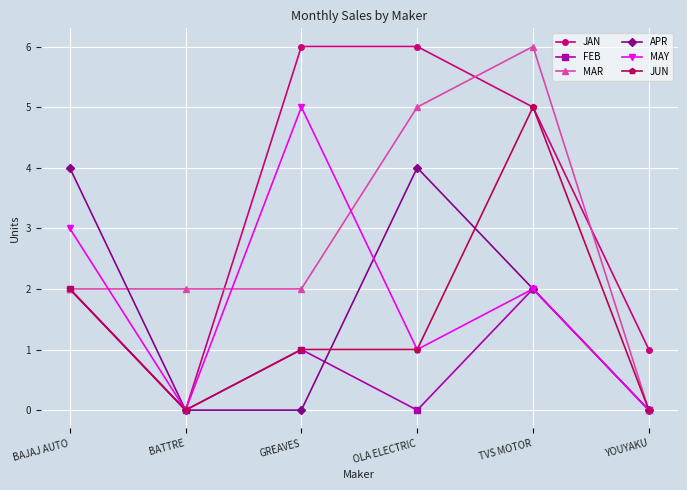

At which label does MAY first exceed 2?

BAJAJ AUTO